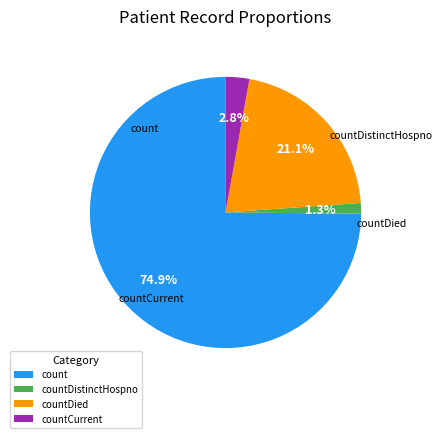

To the nearest percent, what percentage of the pie is countDistinctHospno?

1%